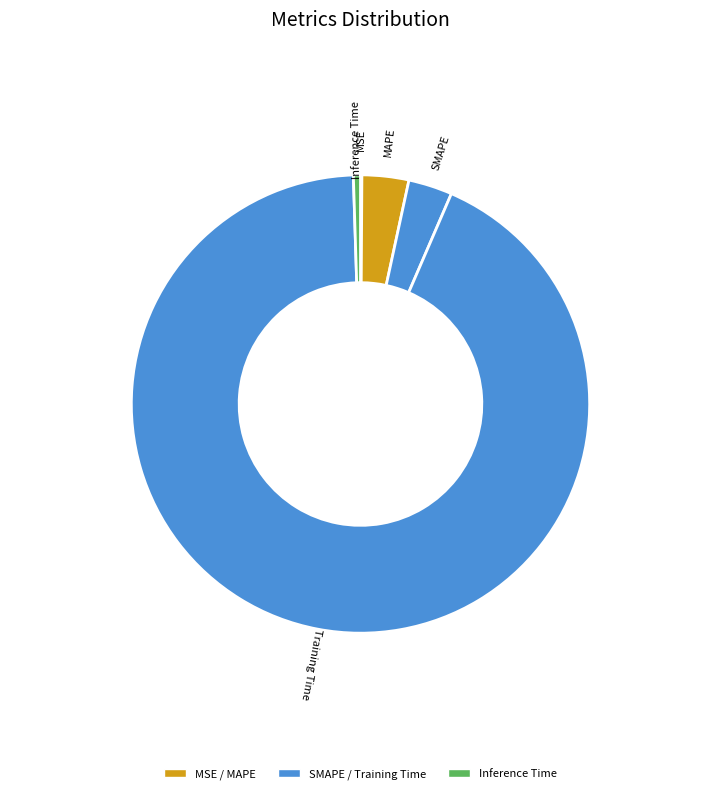

Is it true that Training Time is 83% of the pie?

False